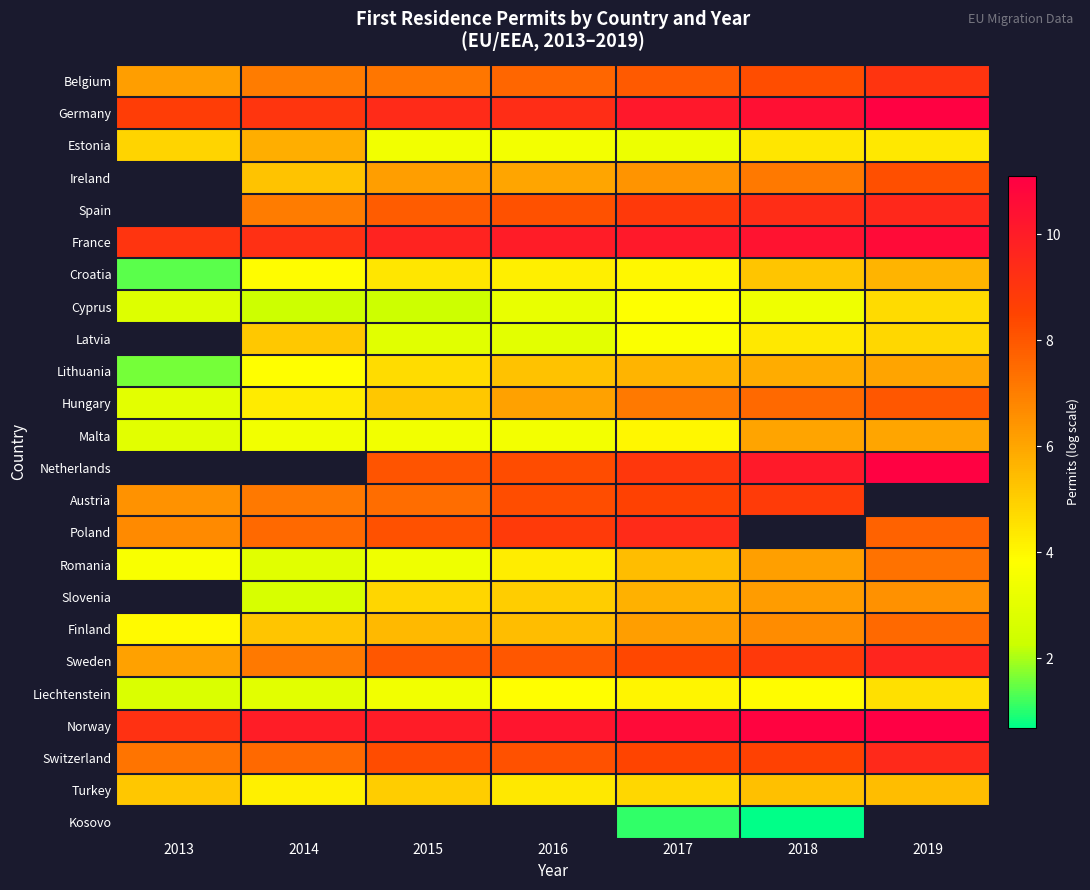

List the labels in order of Norway value, largest first.

2019, 2018, 2017, 2016, 2015, 2014, 2013